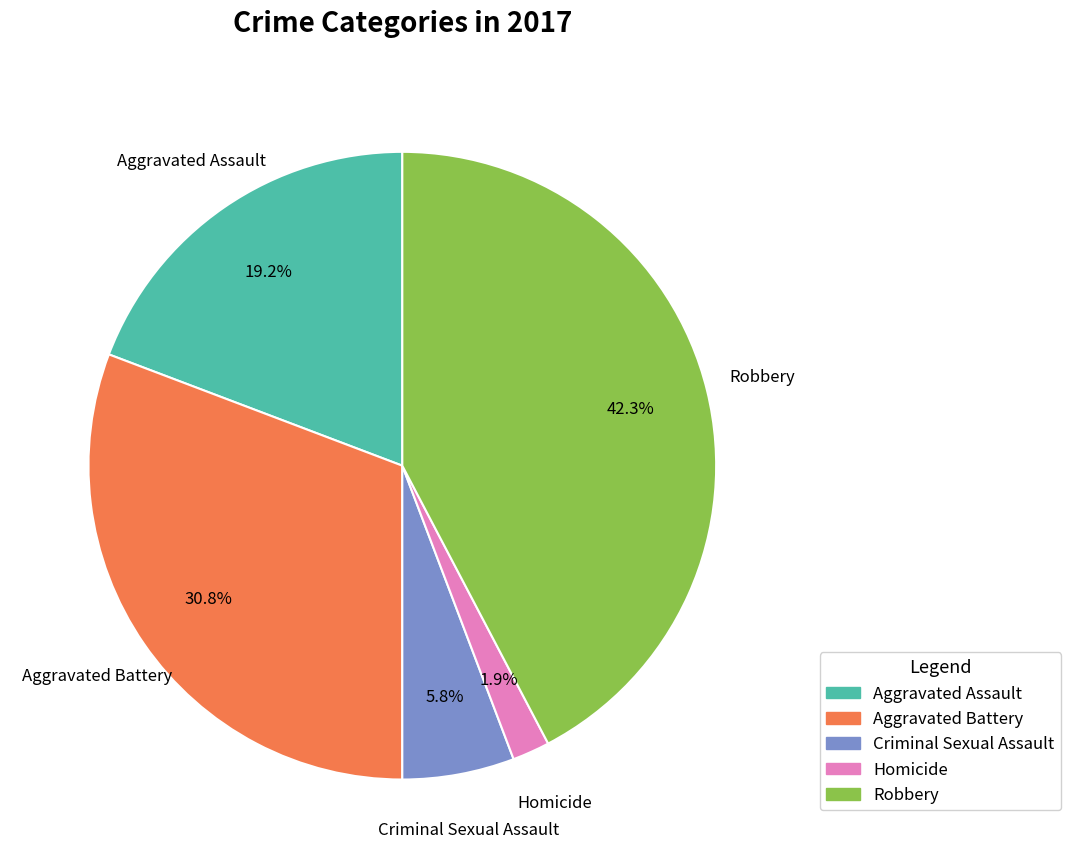

Count the number of slices in the pie.

5